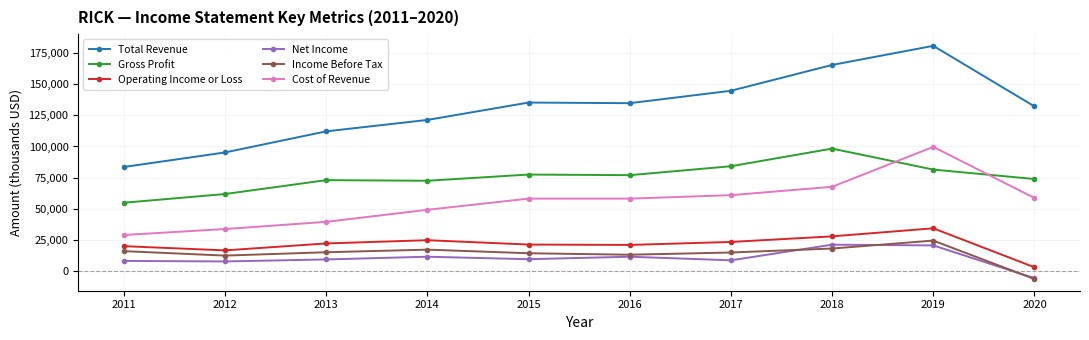

How many lines are shown in the chart?

6